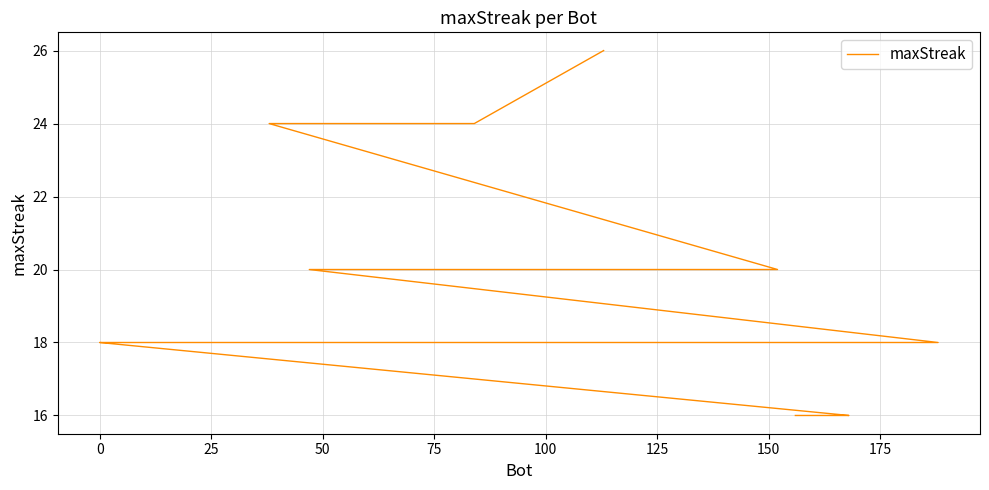

The value at 15 is 8. True or false?

False